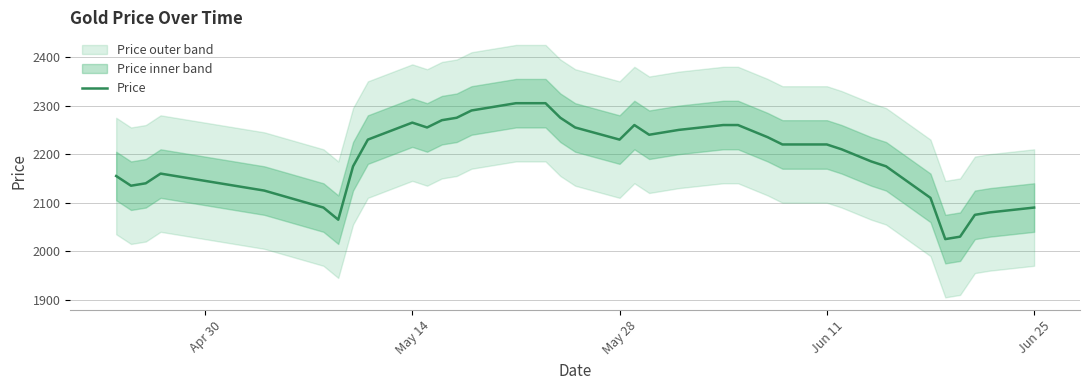

Is it true that the value at May 14 is 2265?

True